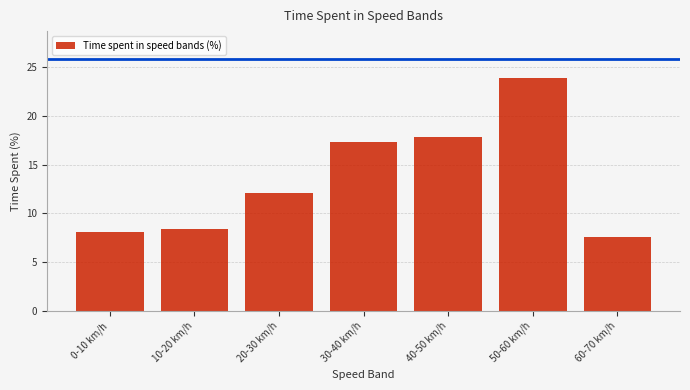

Reading left to right, list all the values displayed in this chart.

0-10 km/h=8.1	10-20 km/h=8.4	20-30 km/h=12.1	30-40 km/h=17.3	40-50 km/h=17.8	50-60 km/h=23.9	60-70 km/h=7.6